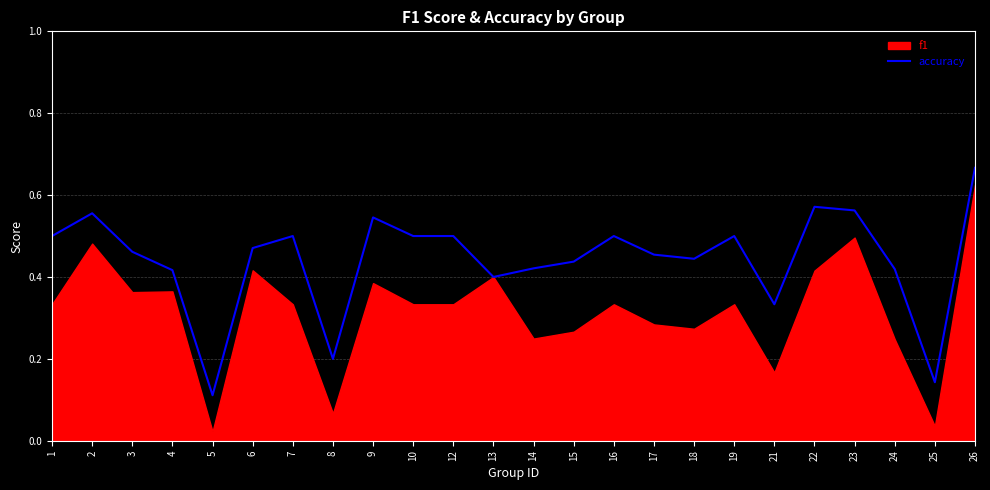

Where is the first local minimum?

5